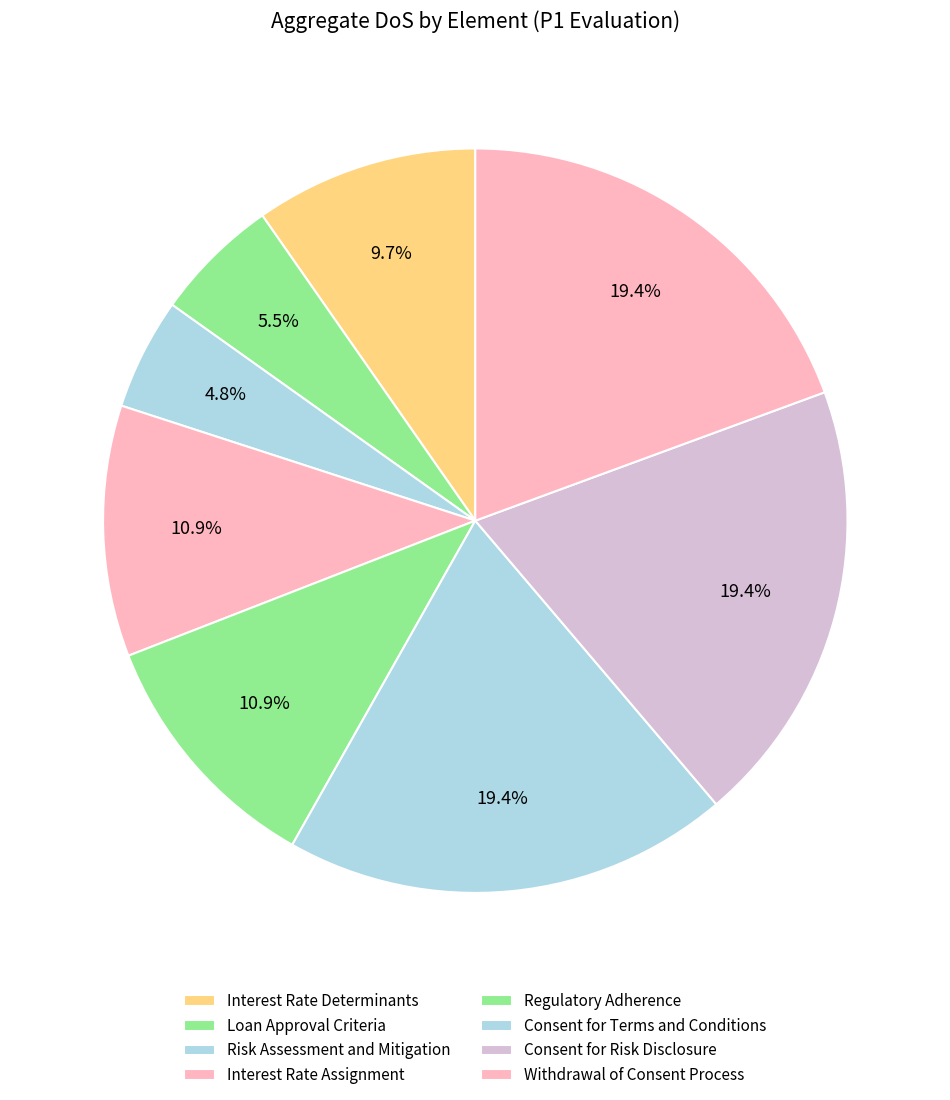

Between Interest Rate Determinants and Consent for Risk Disclosure, which is larger?

Consent for Risk Disclosure